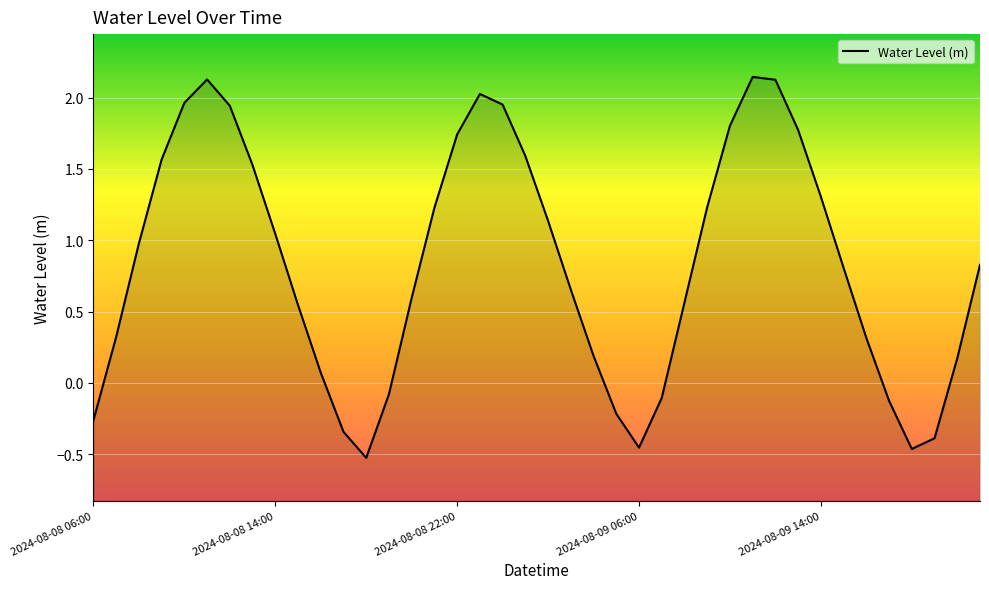

Between 33 and 37, which is larger?

33